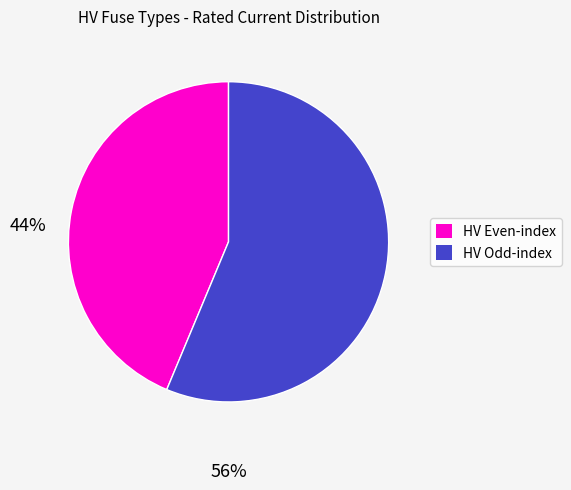

What is the ratio of the value at HV Even-index to the value at HV Odd-index?

0.8